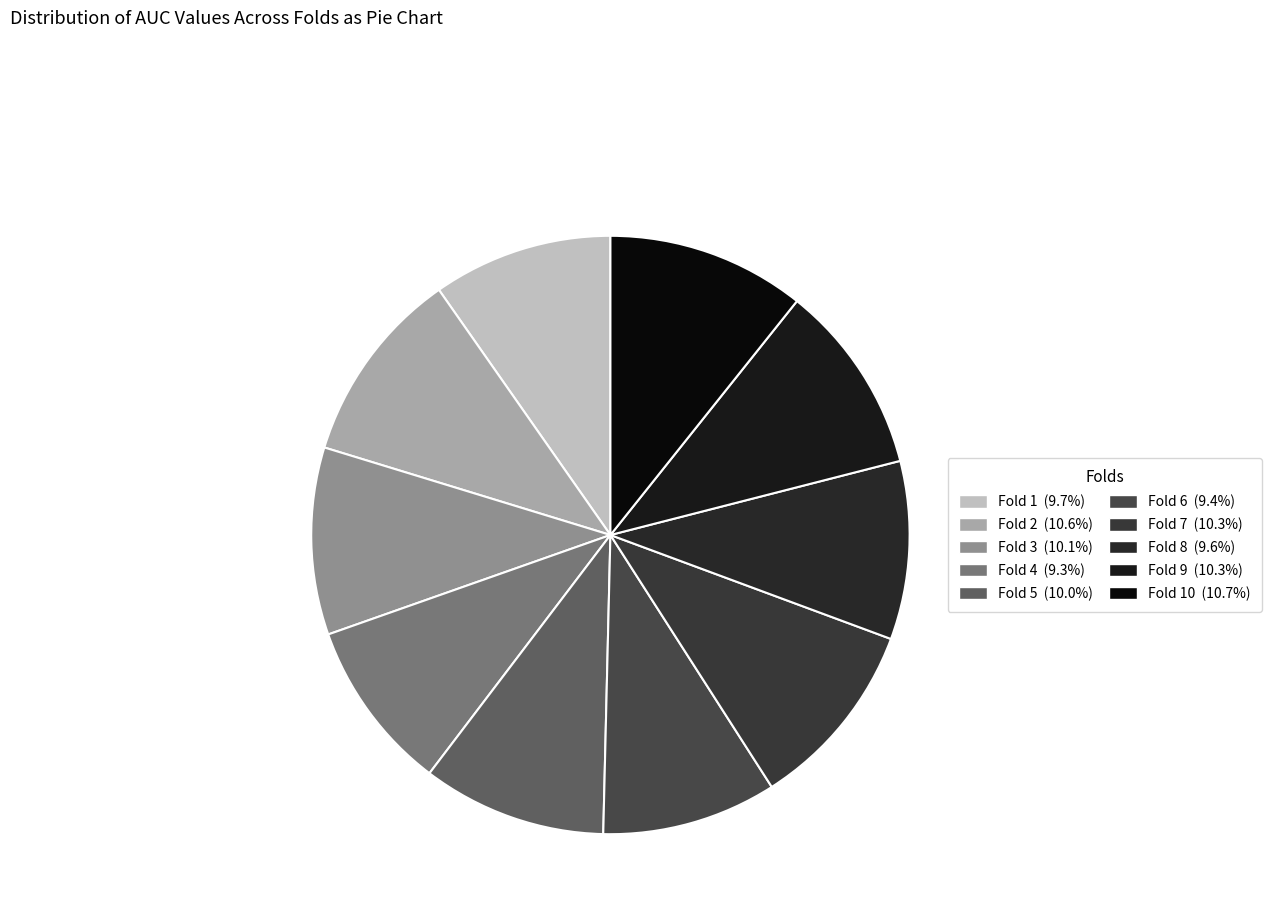

Count the number of slices in the pie.

10